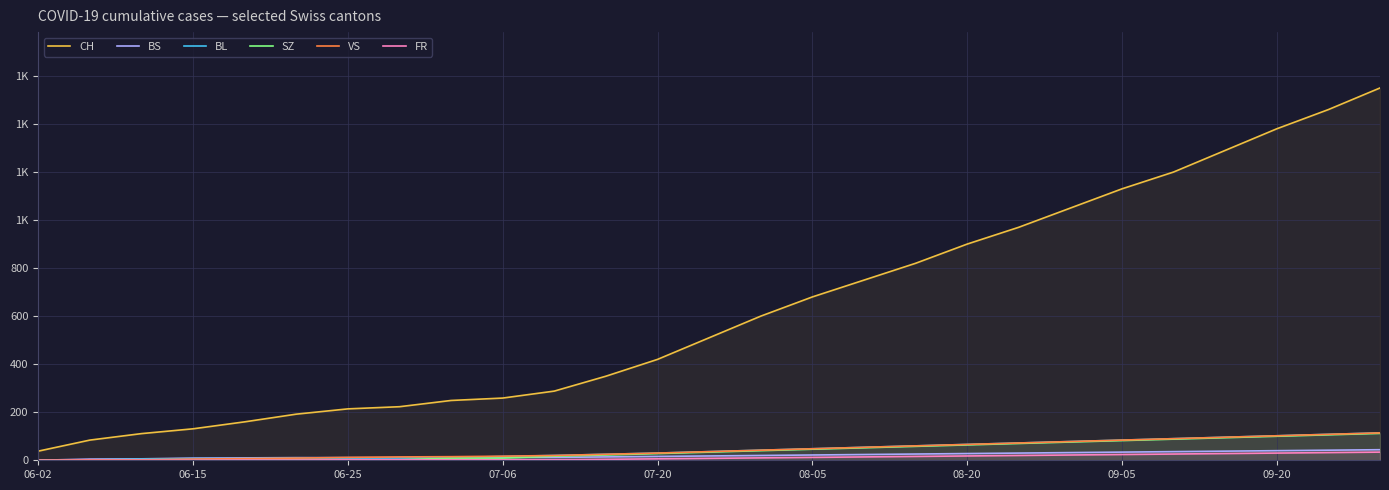

Which series has the widest spread of values?

CH